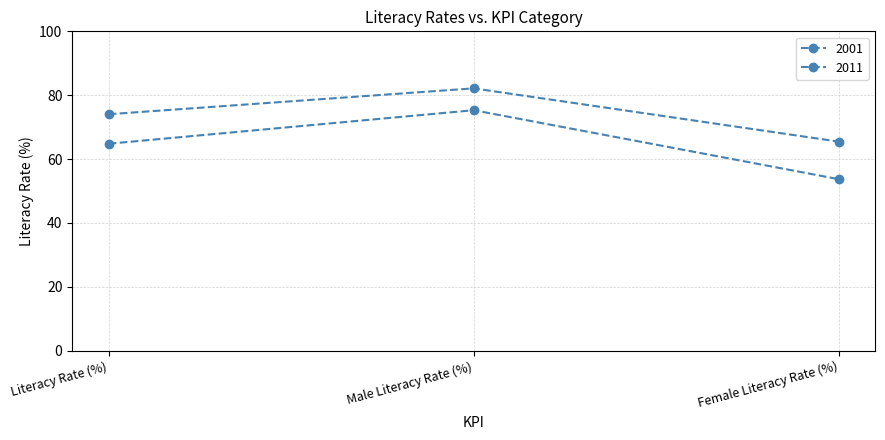

How many data points in 2001 are less than 64?

1